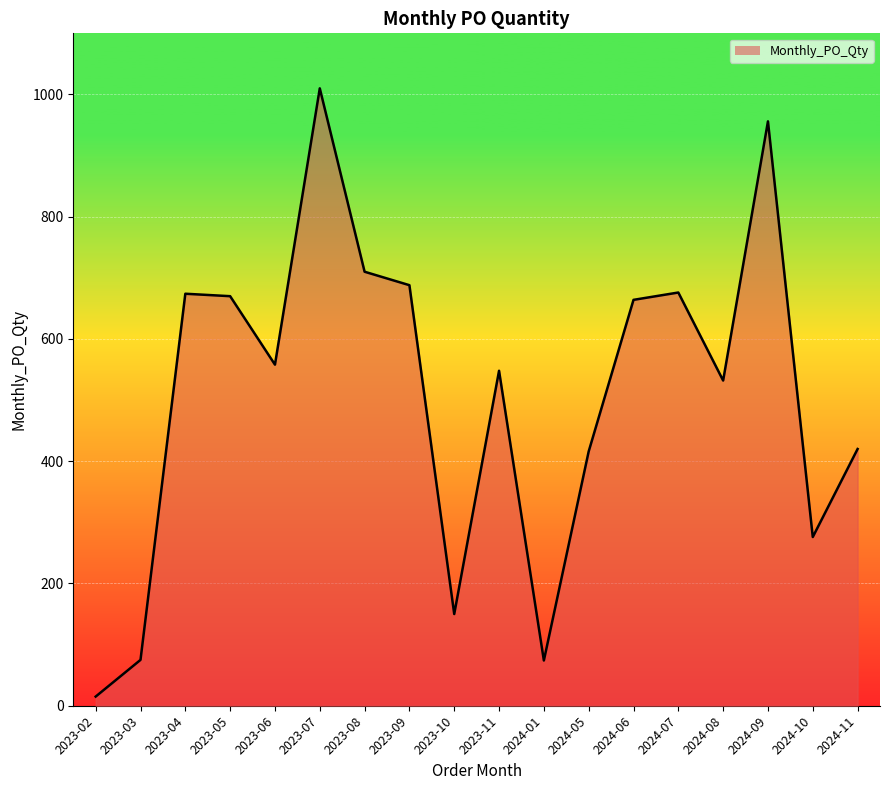

How many interior local peaks (higher than both neighbors) does the data have?

5